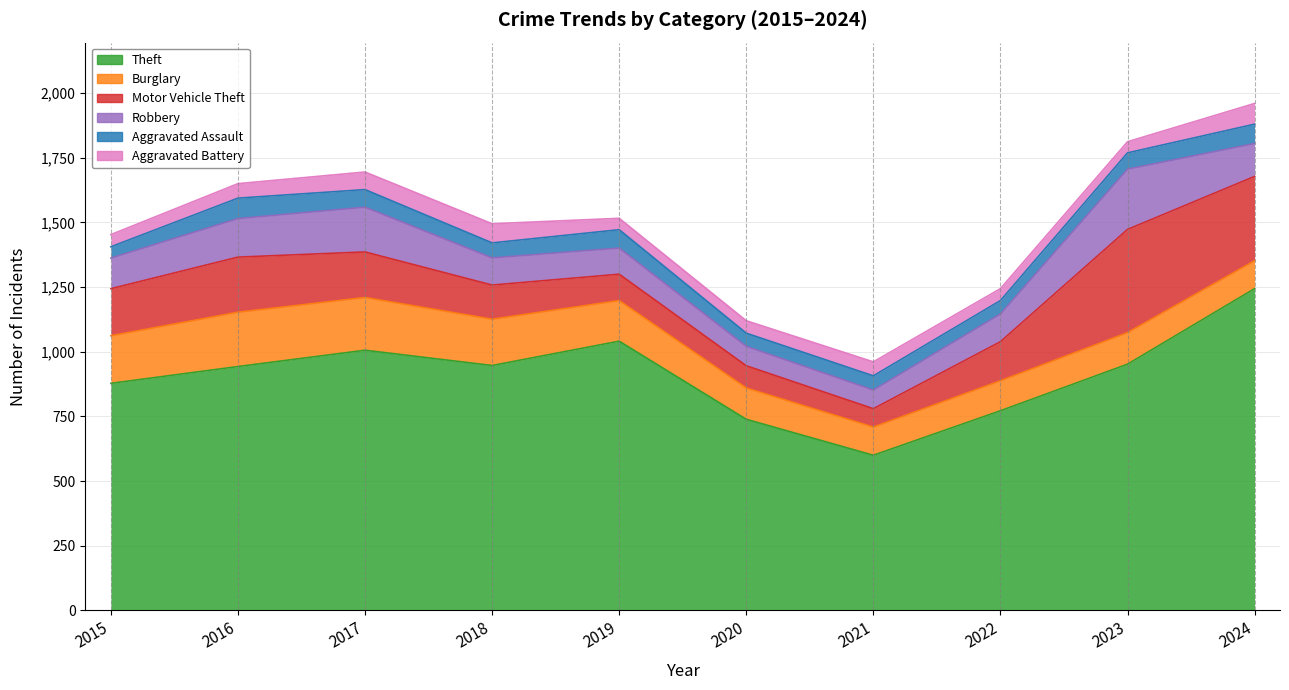

At which category is the sum across all series the highest?

2024